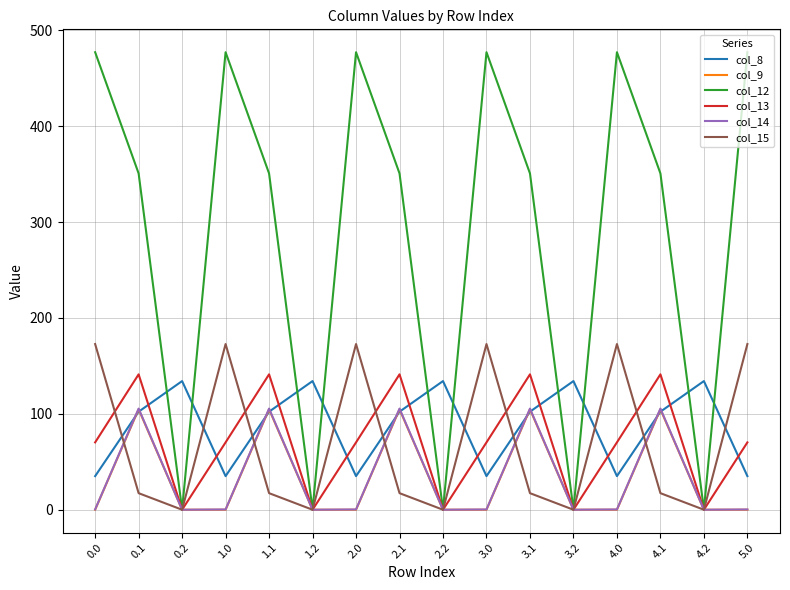

The value of col_12 at 1.0 is 477.2. True or false?

True